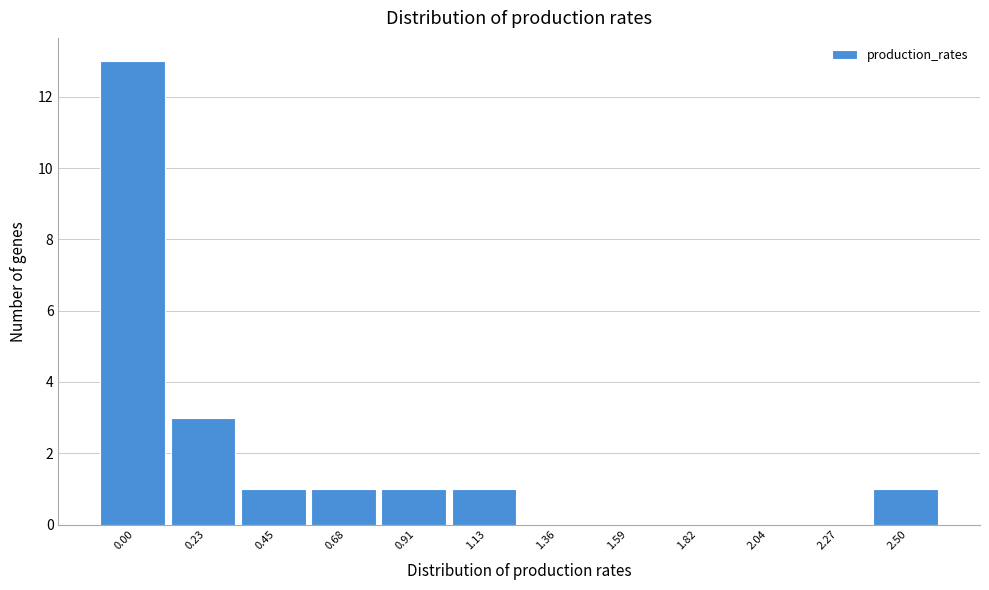

Reading right to left, extract all data points from this chart.

2.50=1	2.27=0	2.04=0	1.82=0	1.59=0	1.36=0	1.13=1	0.91=1	0.68=1	0.45=1	0.23=3	0.00=13